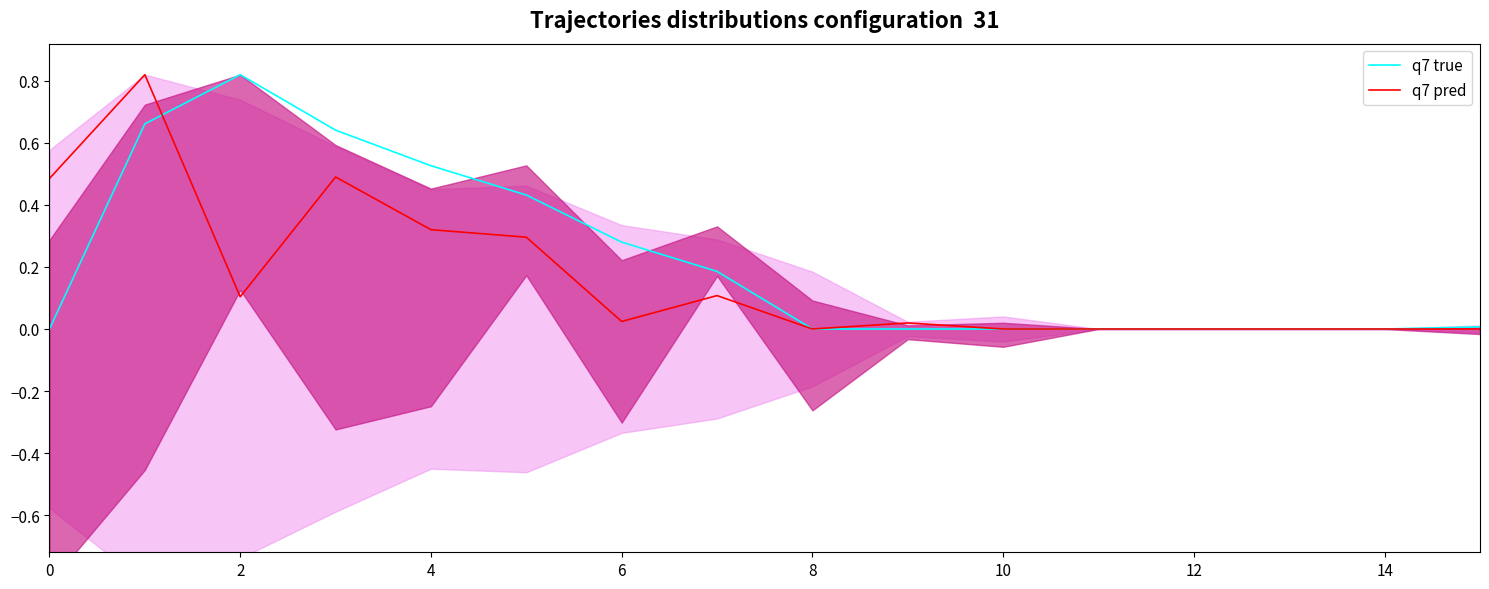

Between 2 and 10, which is larger?

2